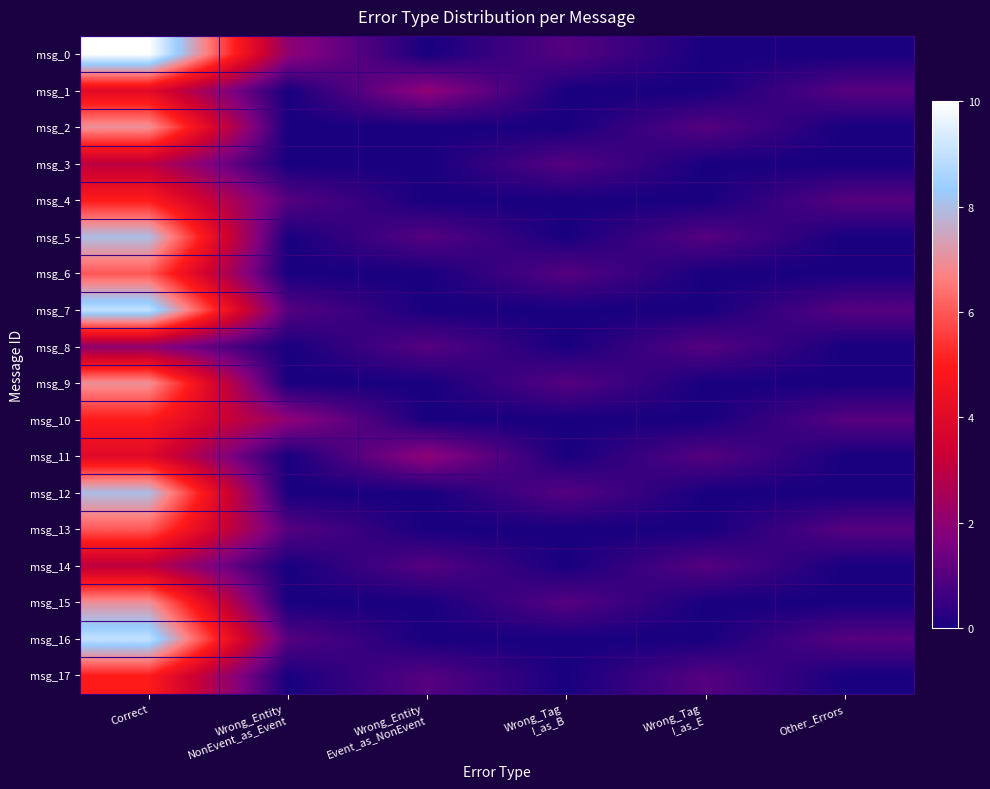

What is the total value across all series at Wrong_Entity
NonEvent_as_Event?

8